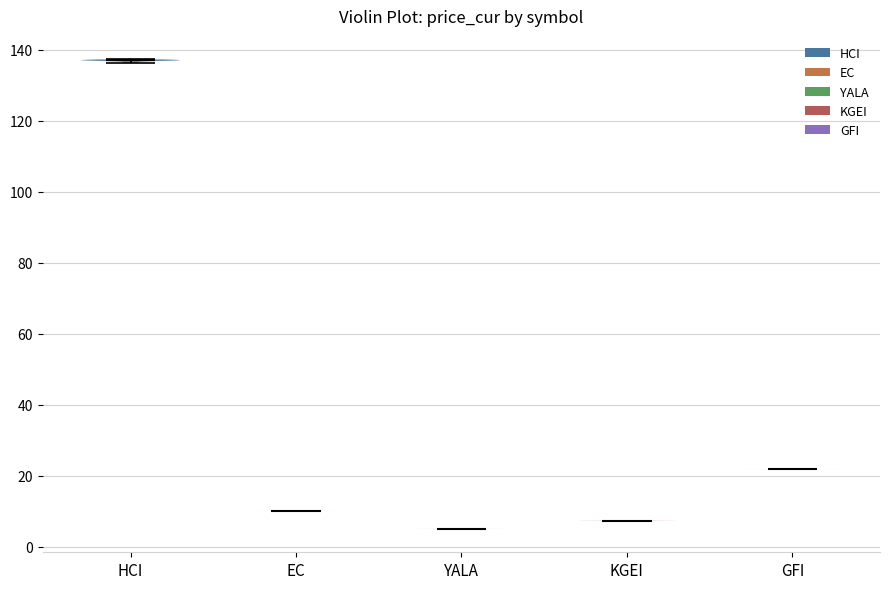

Which violin has the lowest median line?

YALA